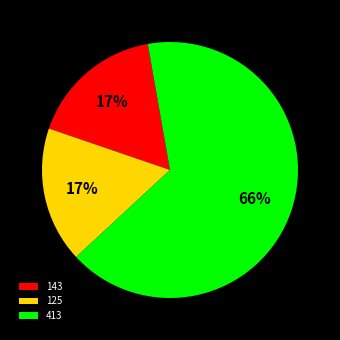

Is it true that 125 is 17% of the pie?

True